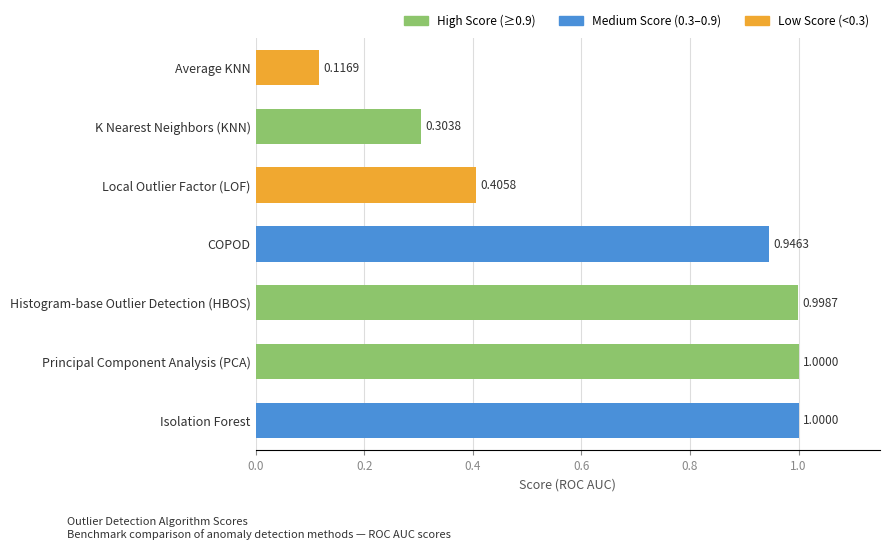

Between Histogram-base Outlier Detection (HBOS) and Isolation Forest, which is larger?

Isolation Forest